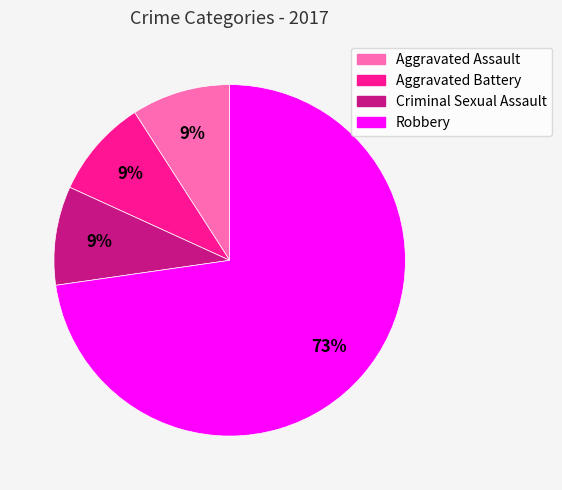

Is it true that Criminal Sexual Assault is 1% of the pie?

False